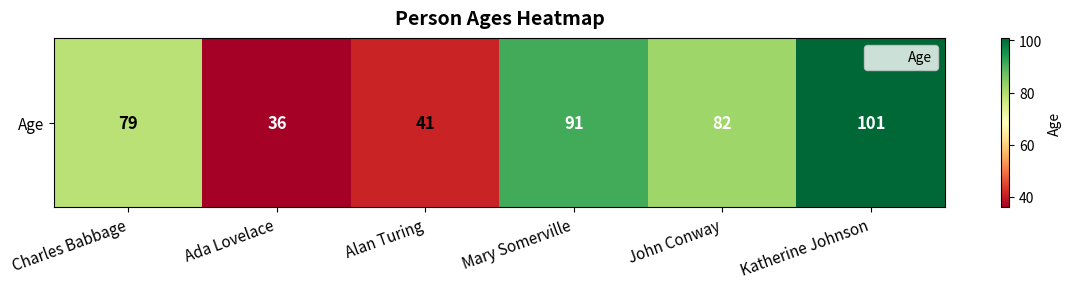

What is the difference between the maximum and minimum values?

65